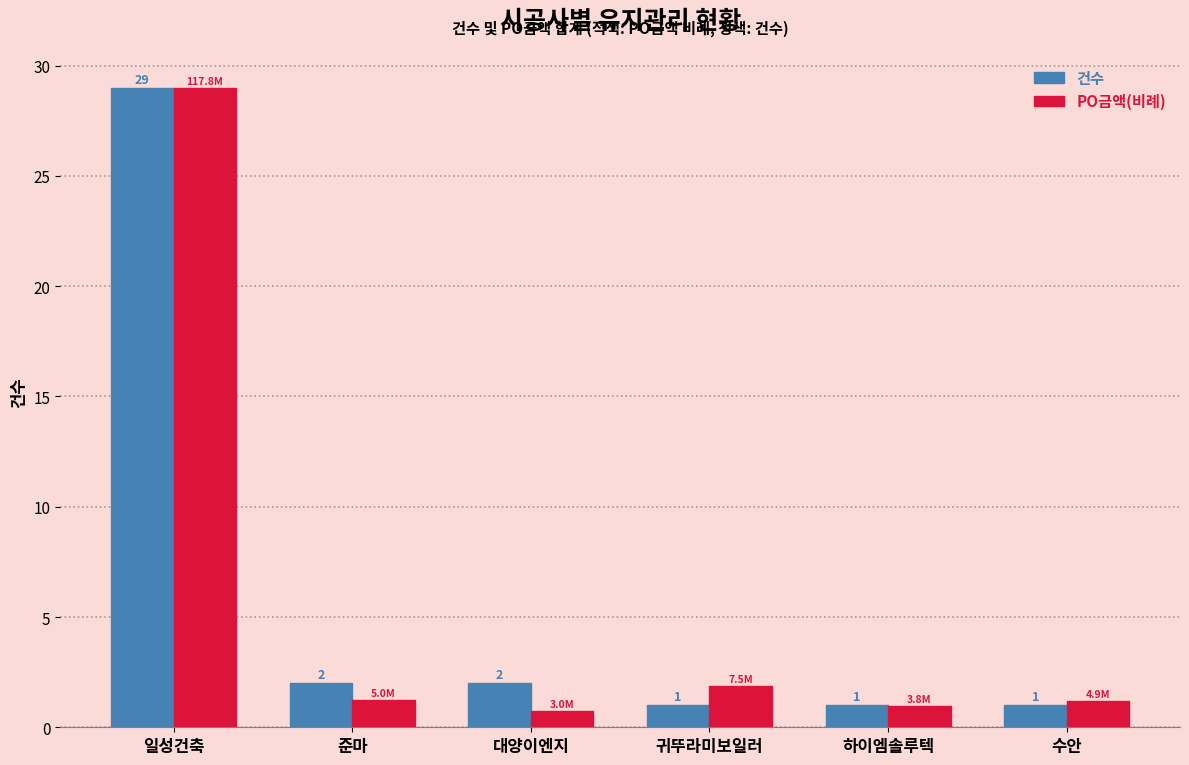

At which category is the sum across all series the highest?

일성건축